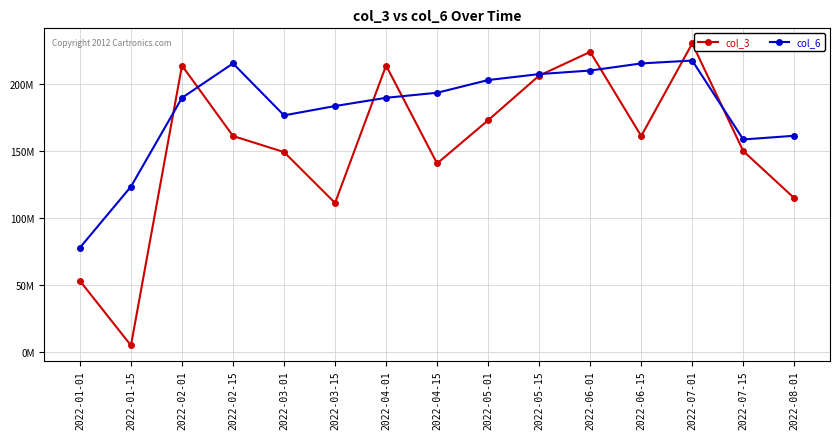

What are all the series names shown in the legend?

col_3, col_6